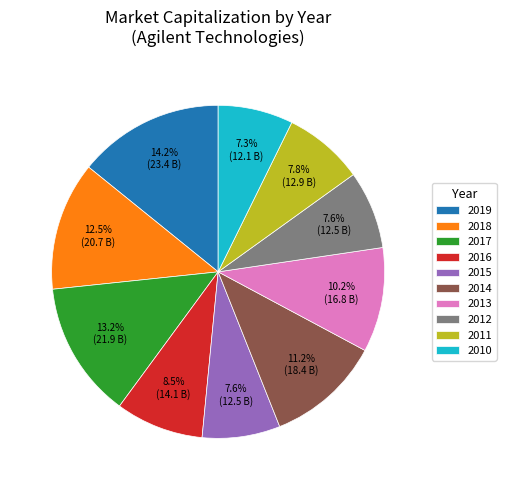

Which category has the biggest portion of the pie?

2019